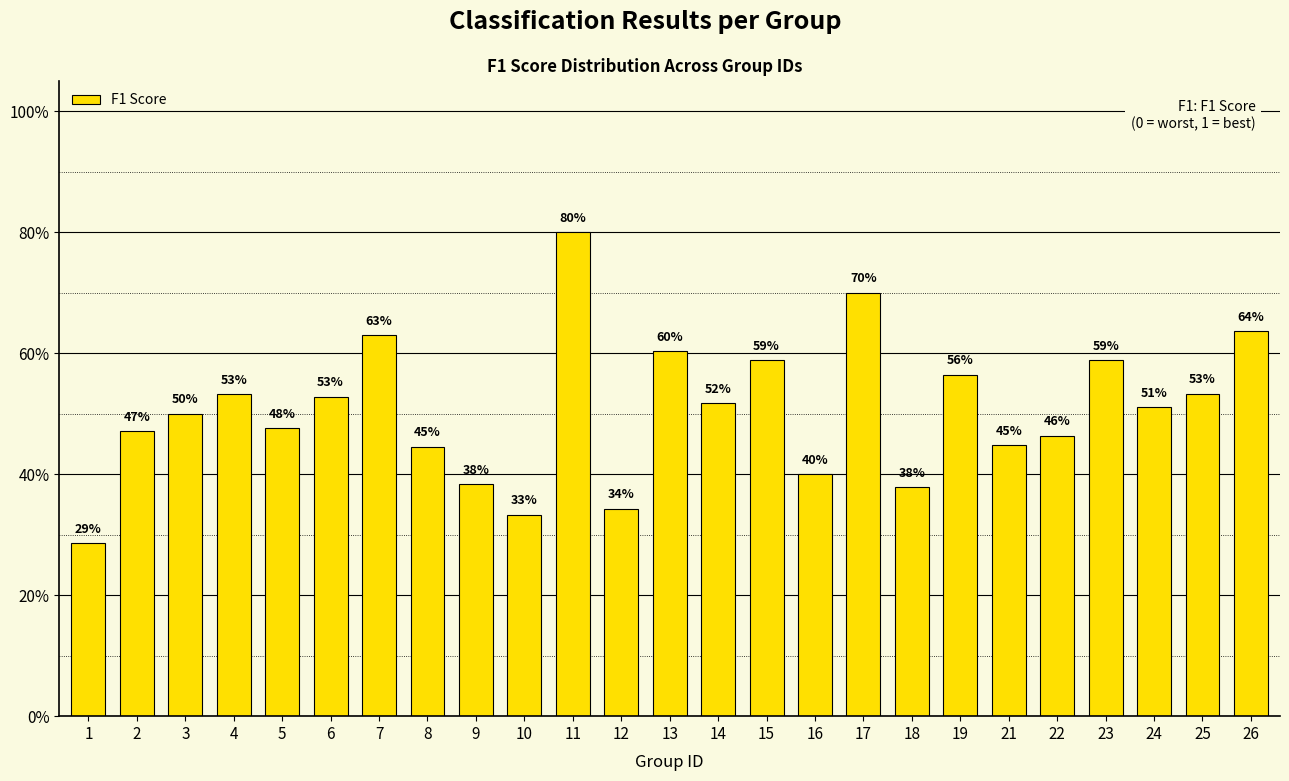

Reading right to left, what are all the values shown in this chart?

0.6	0.5	0.5	0.6	0.5	0.4	0.6	0.4	0.7	0.4	0.6	0.5	0.6	0.3	0.8	0.3	0.4	0.4	0.6	0.5	0.5	0.5	0.5	0.5	0.3